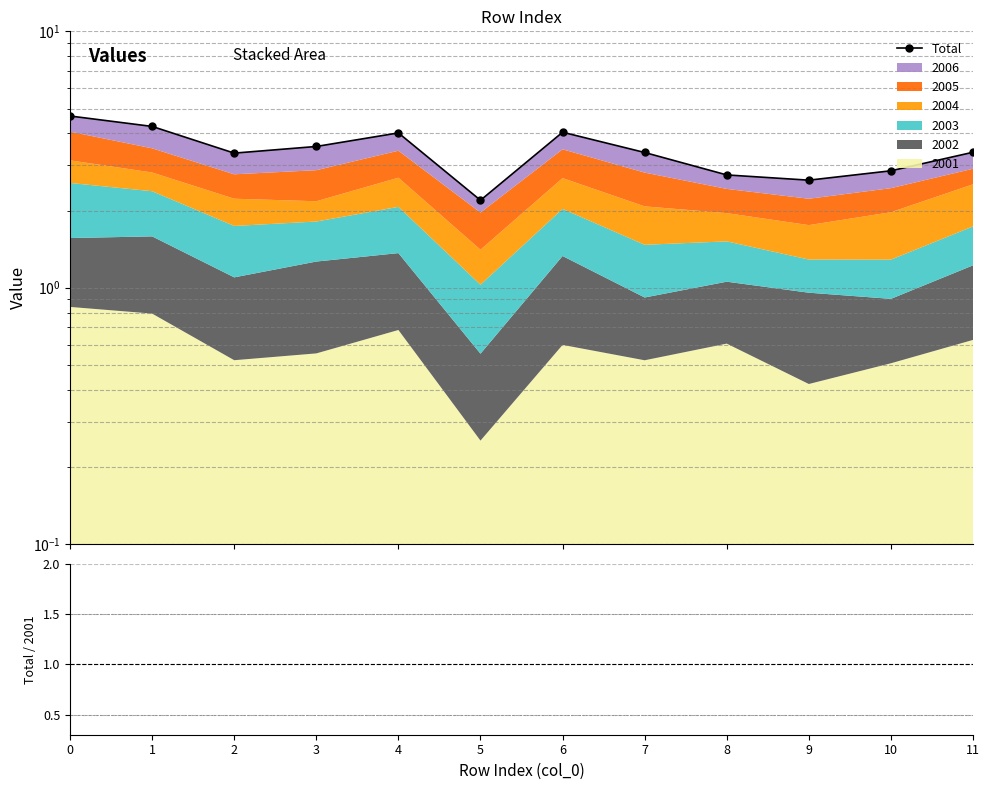

True or false: the data has more than 1 interior local peaks.

True